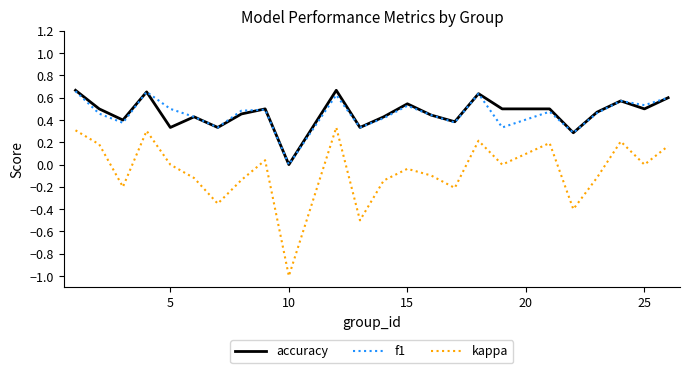

Which series has the widest spread of values?

kappa